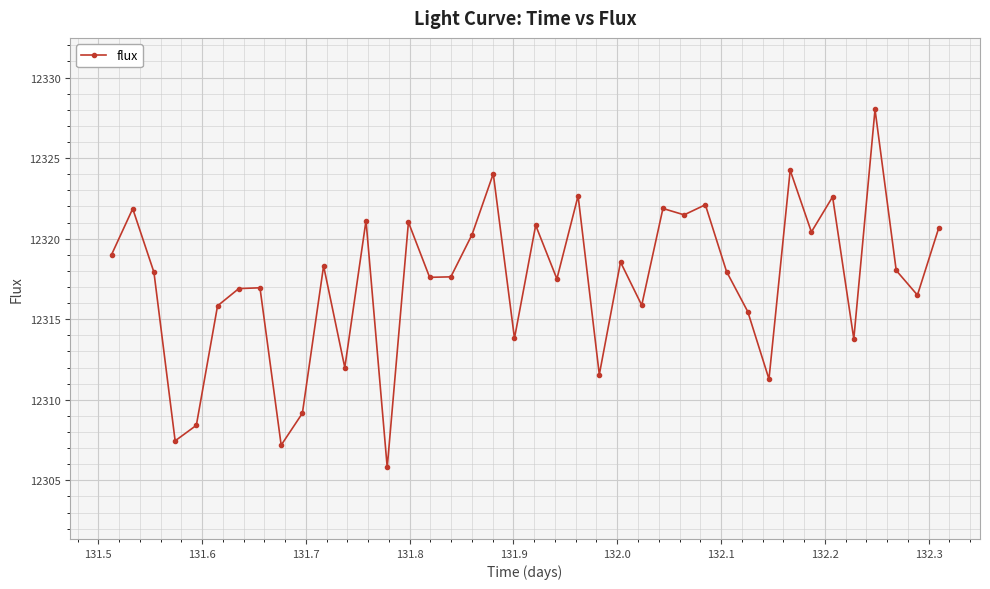

What is the difference between the maximum and minimum values?

22.2